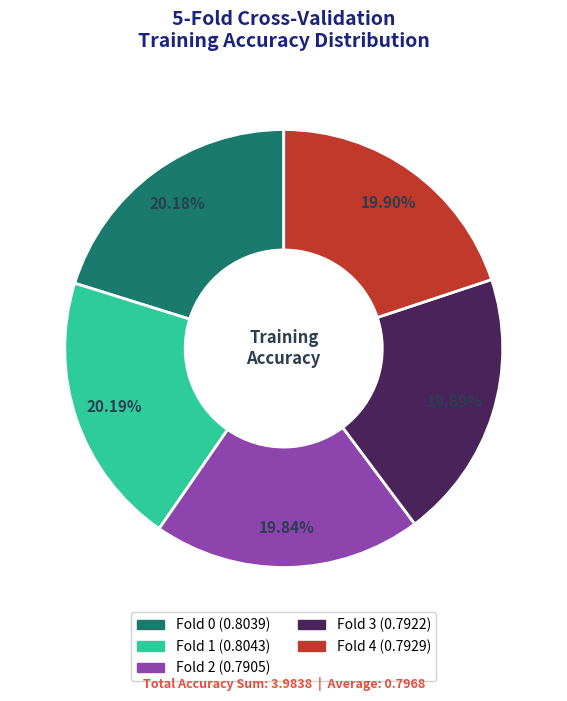

How much of the chart is everything except Fold 1?

79.8%